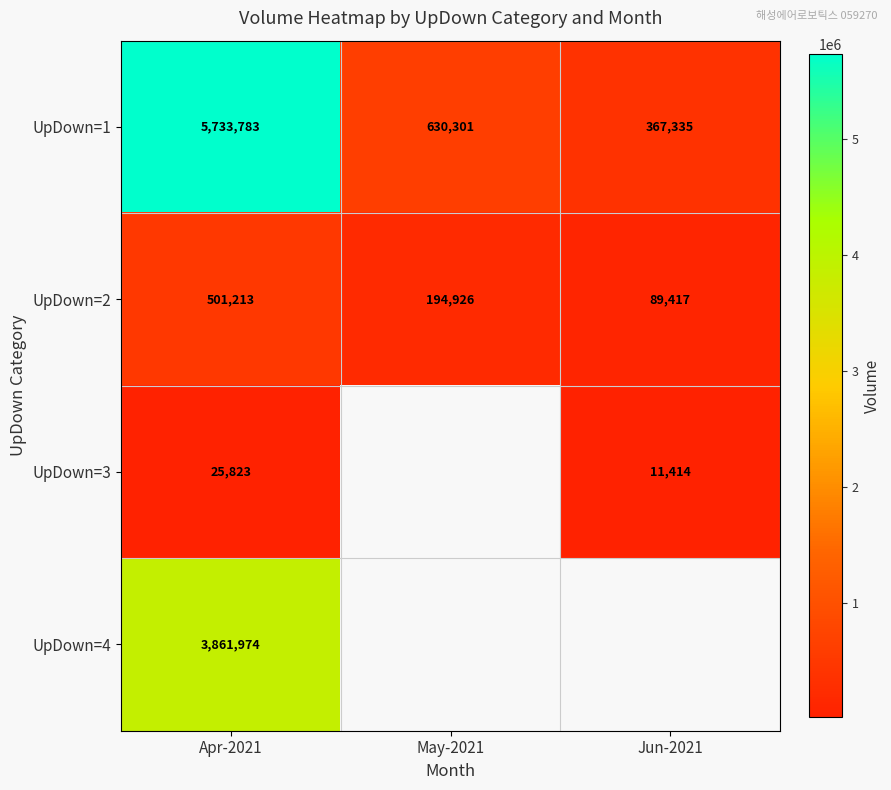

What is the total value across all series at Apr-2021?

10122793